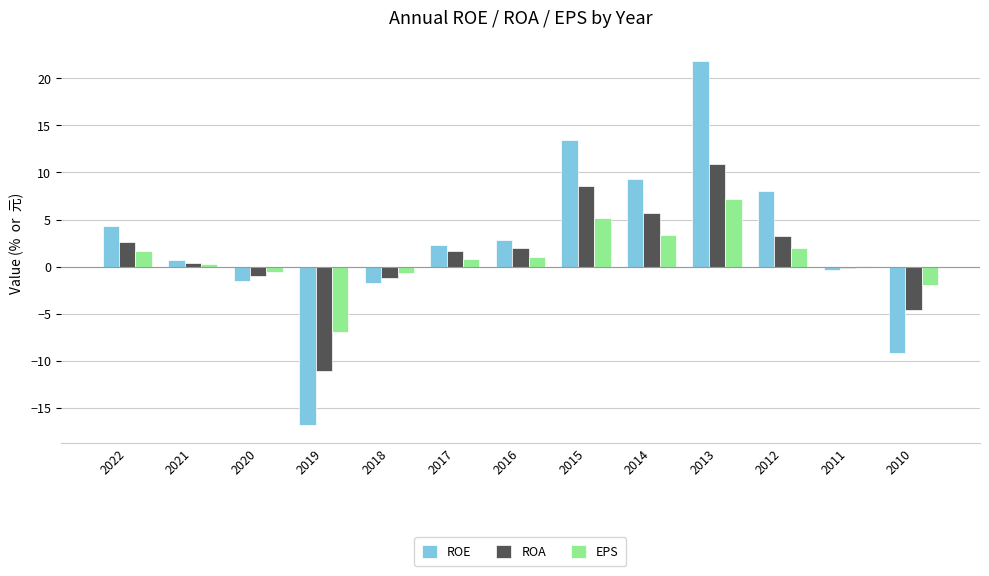

How many series are shown in this chart?

3